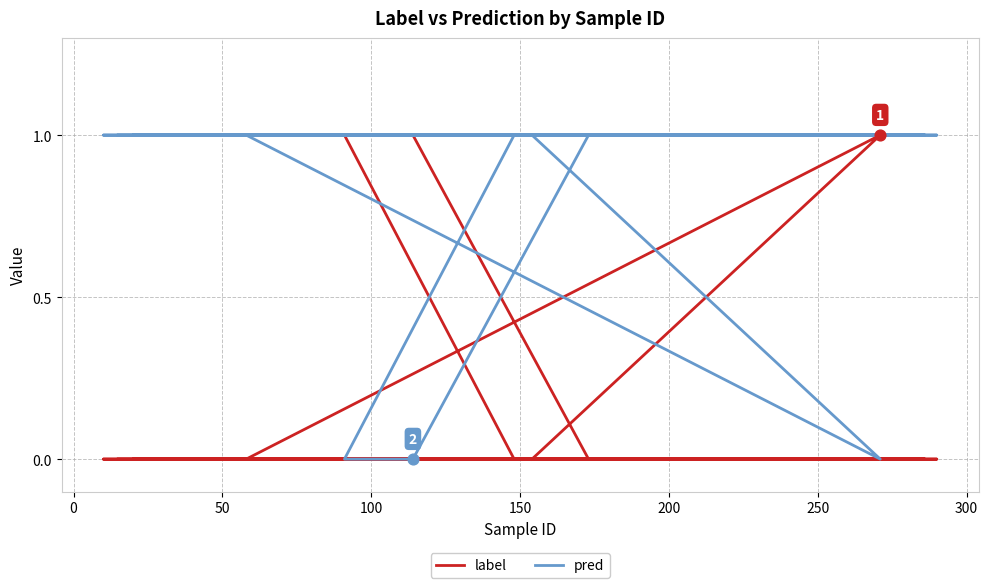

Which series has the widest spread of Y values?

label